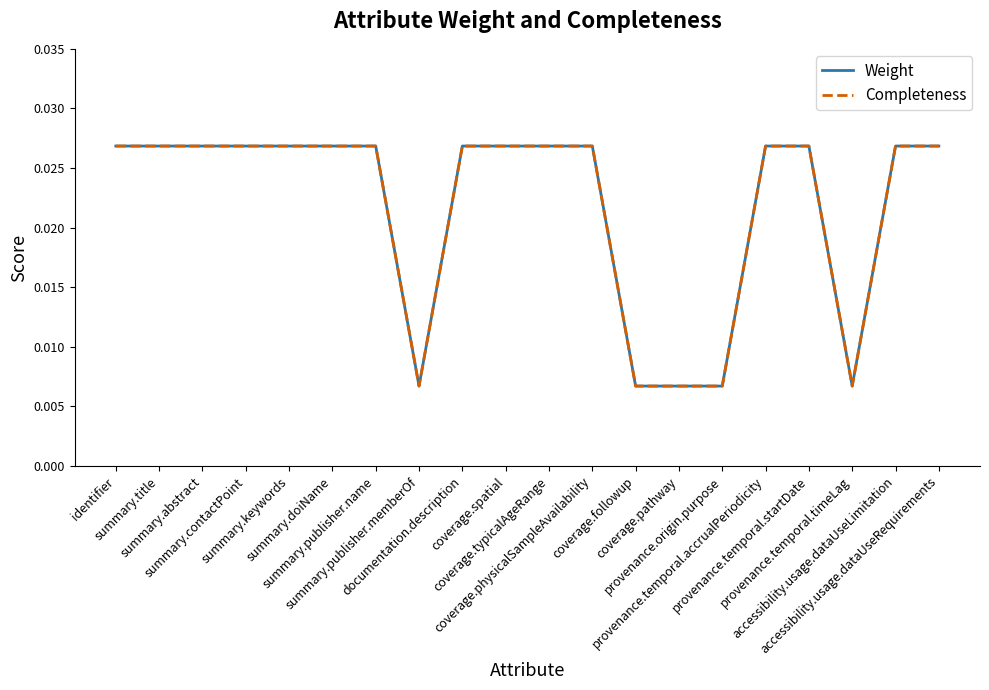

Does the chart display data point markers on the line(s)?

No